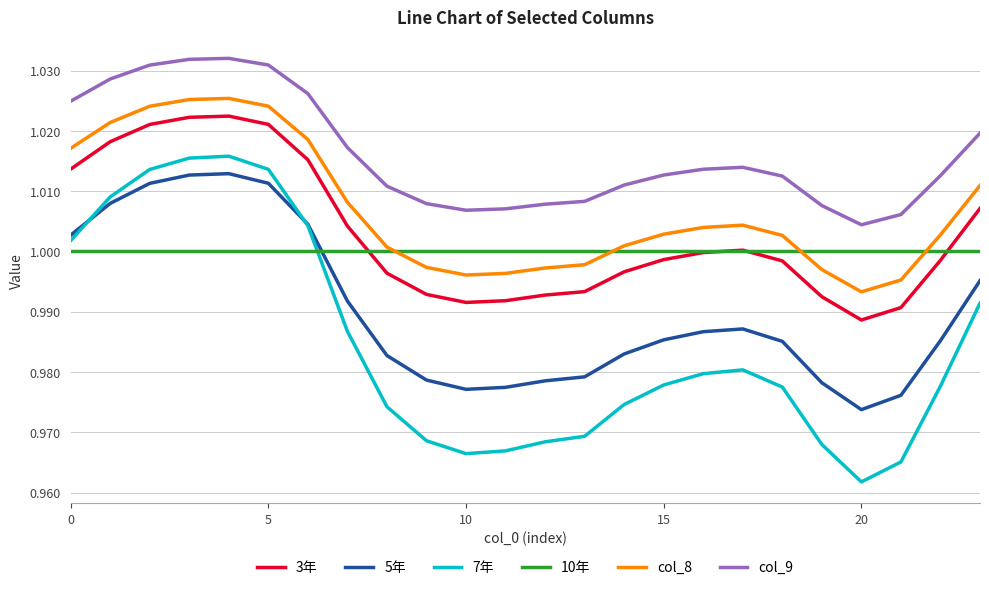

True or false: 3年 and col_9 intersect in this chart.

False